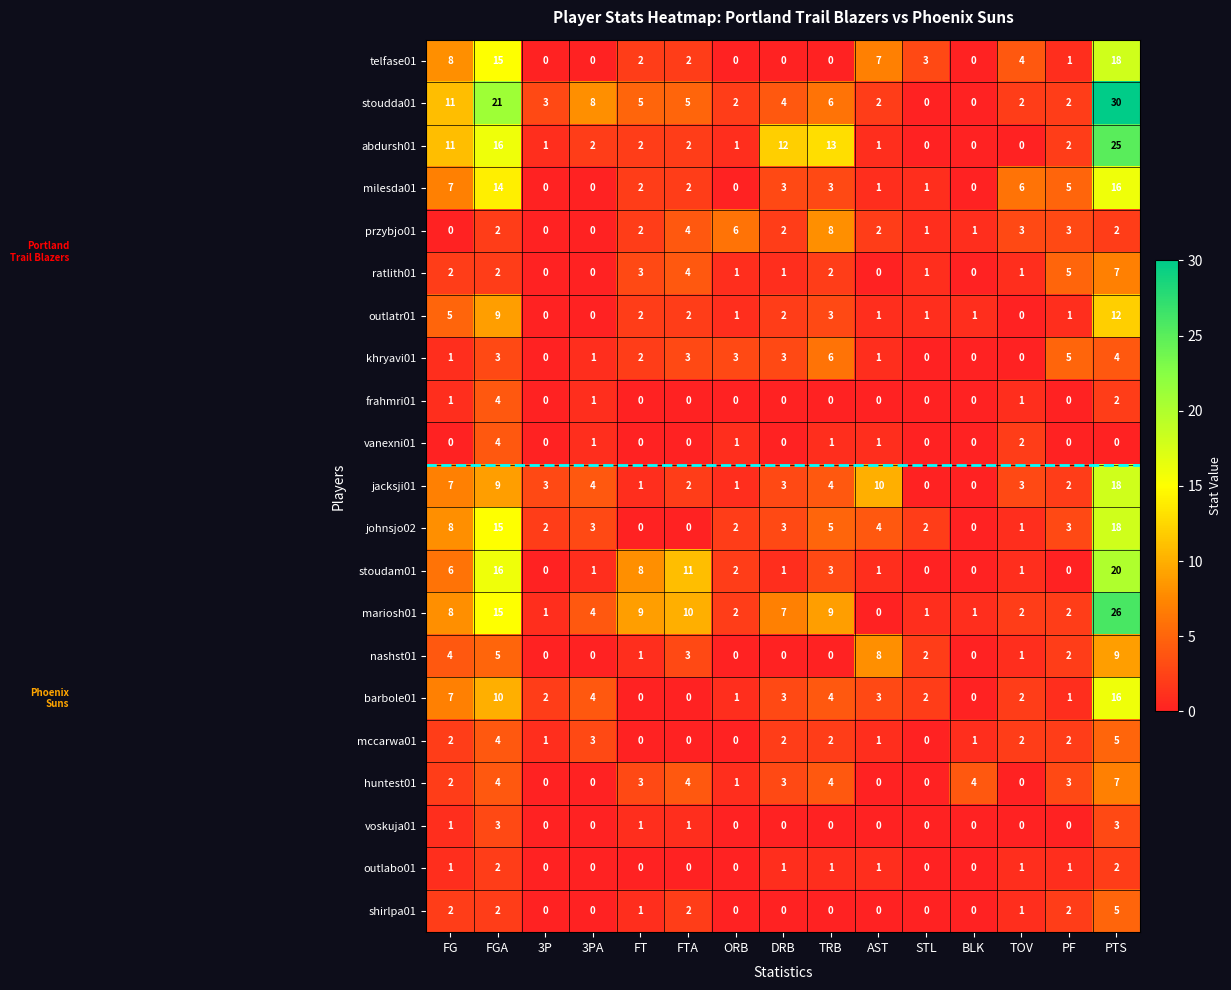

True or false: mccarwa01 has a value of 2 at FT.

False